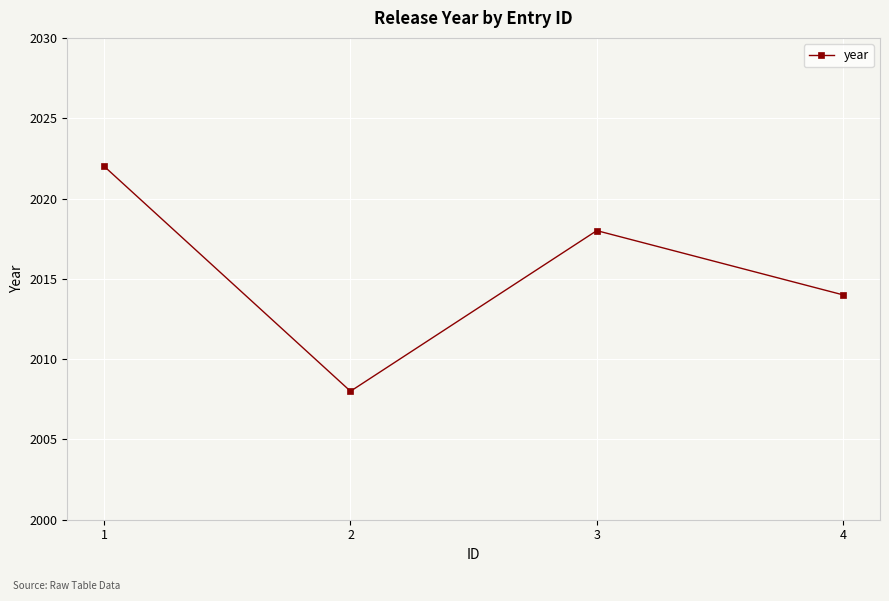

What is the ratio of the value at 2 to the value at 4?

1.0